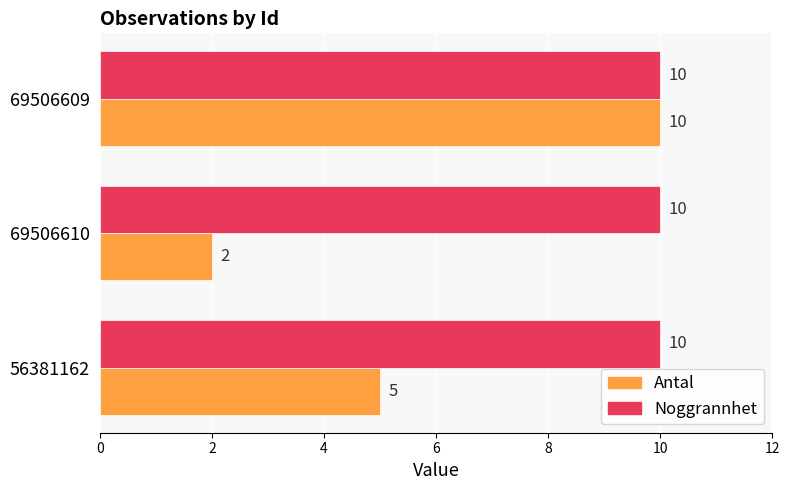

Which category has the lowest value in the Antal series?

69506610